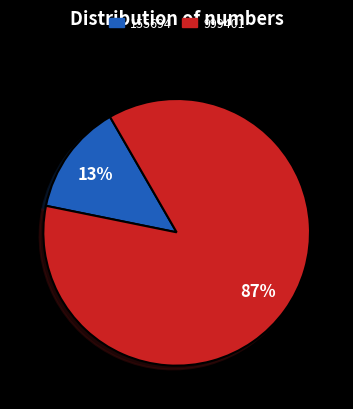

How many segments does this pie chart have?

2